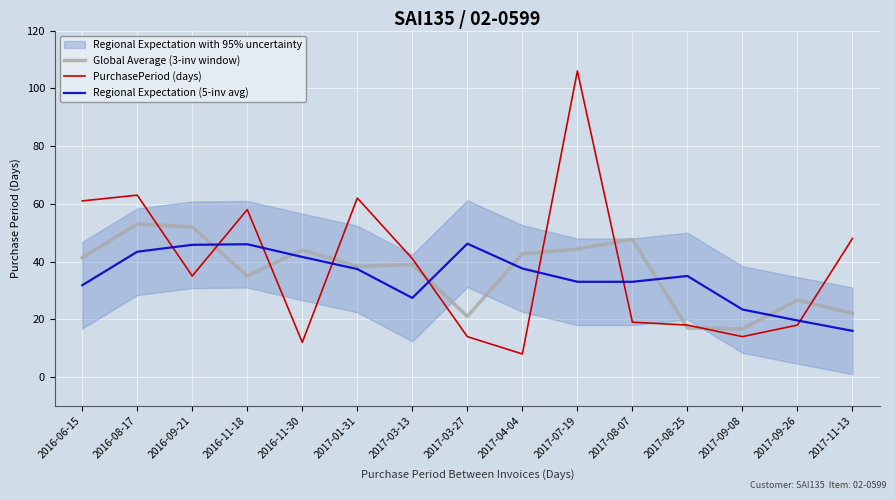

How many lines are shown in the chart?

3